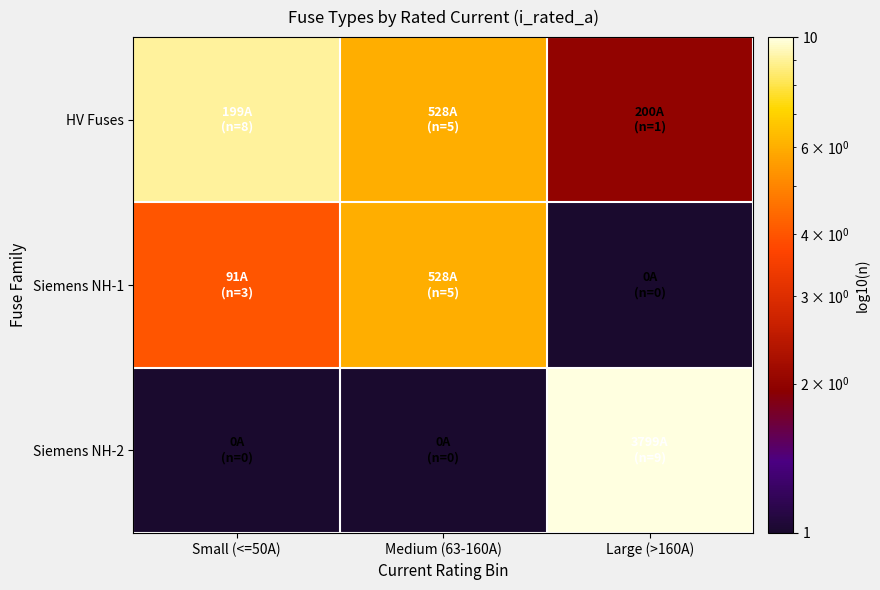

What is the difference between the highest and lowest values at Large (>160A)?

9